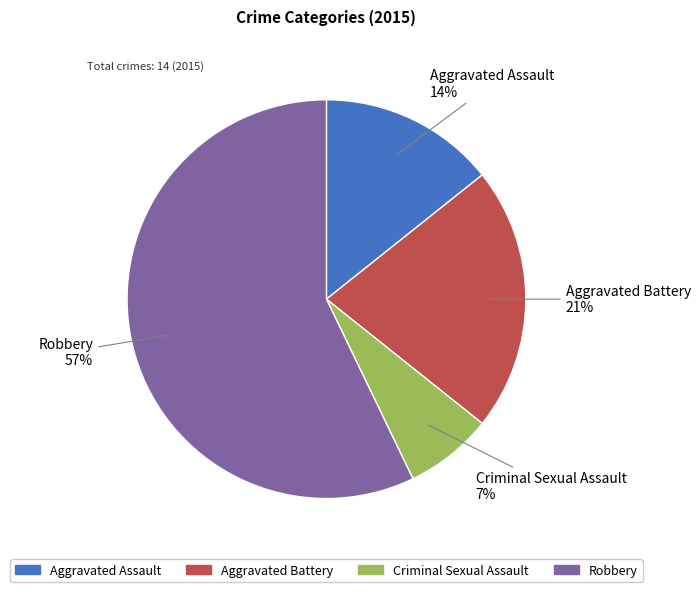

Count the number of slices in the pie.

4